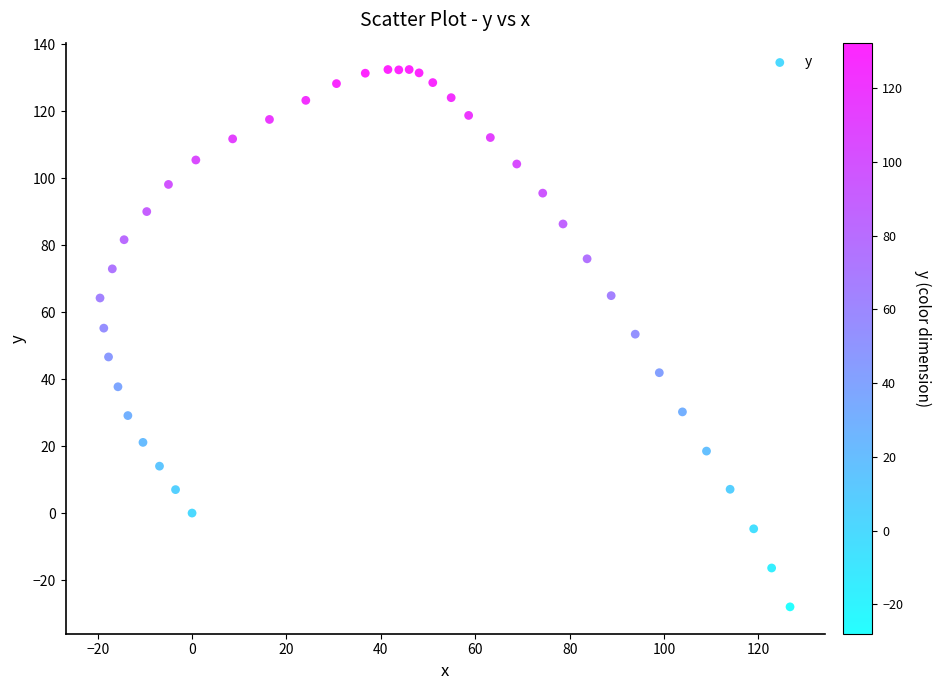

What is the range of X values (max minus min)?

146.2